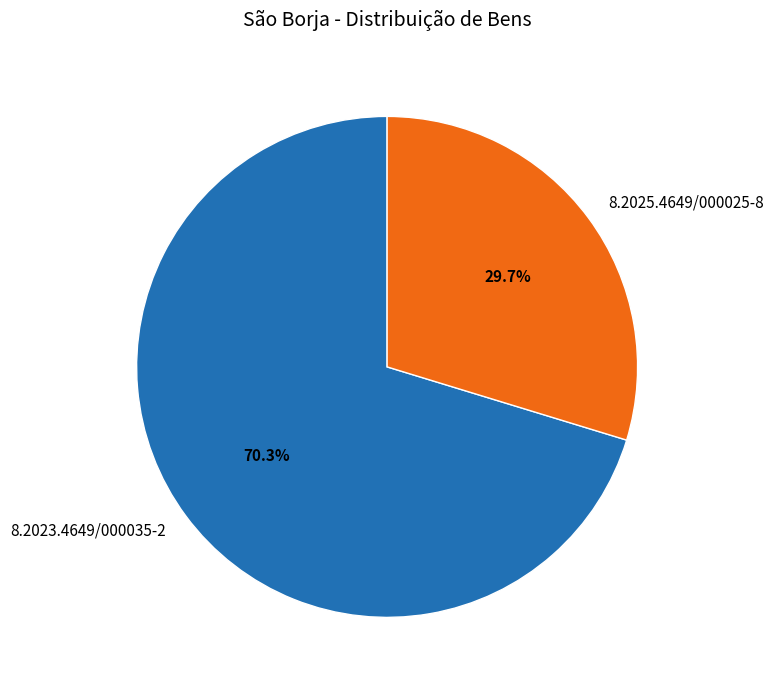

Which has a higher value, 8.2023.4649/000035-2 or 8.2025.4649/000025-8?

8.2023.4649/000035-2